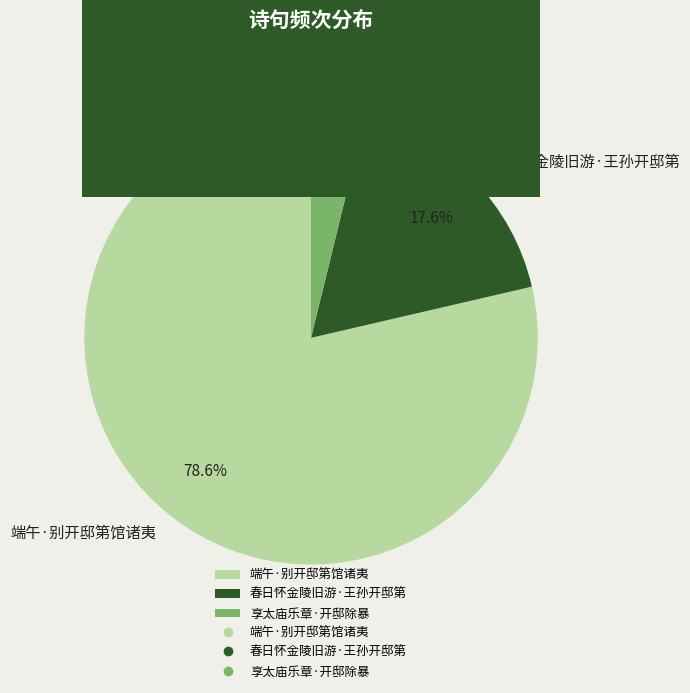

What portion of the pie excludes 端午·别开邸第馆诸夷?

21.4%